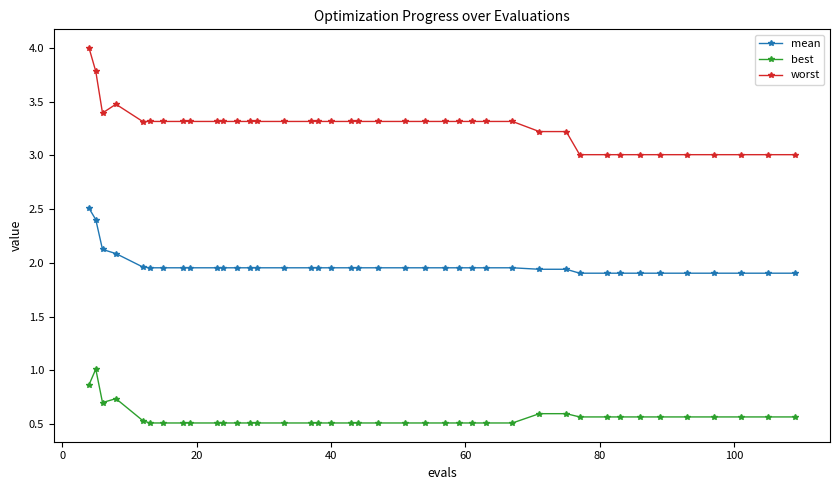

What is the value of the mean point at the 1st from the left?

2.5